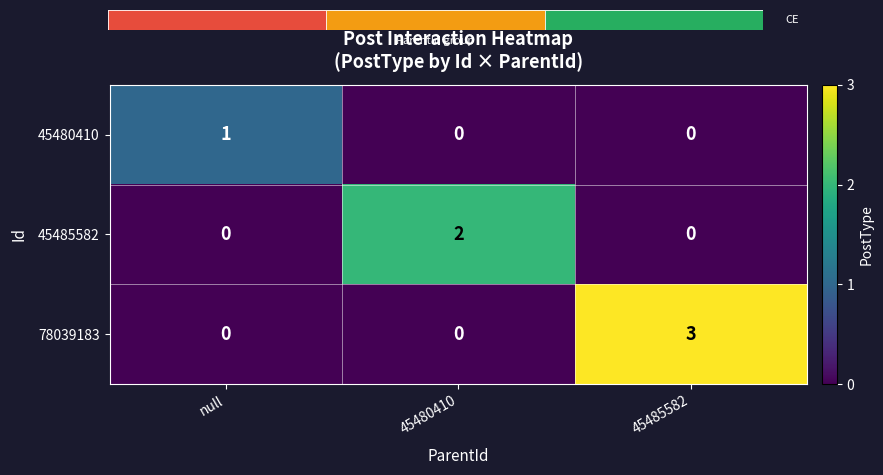

Is it true that 78039183 equals 0 at null?

True